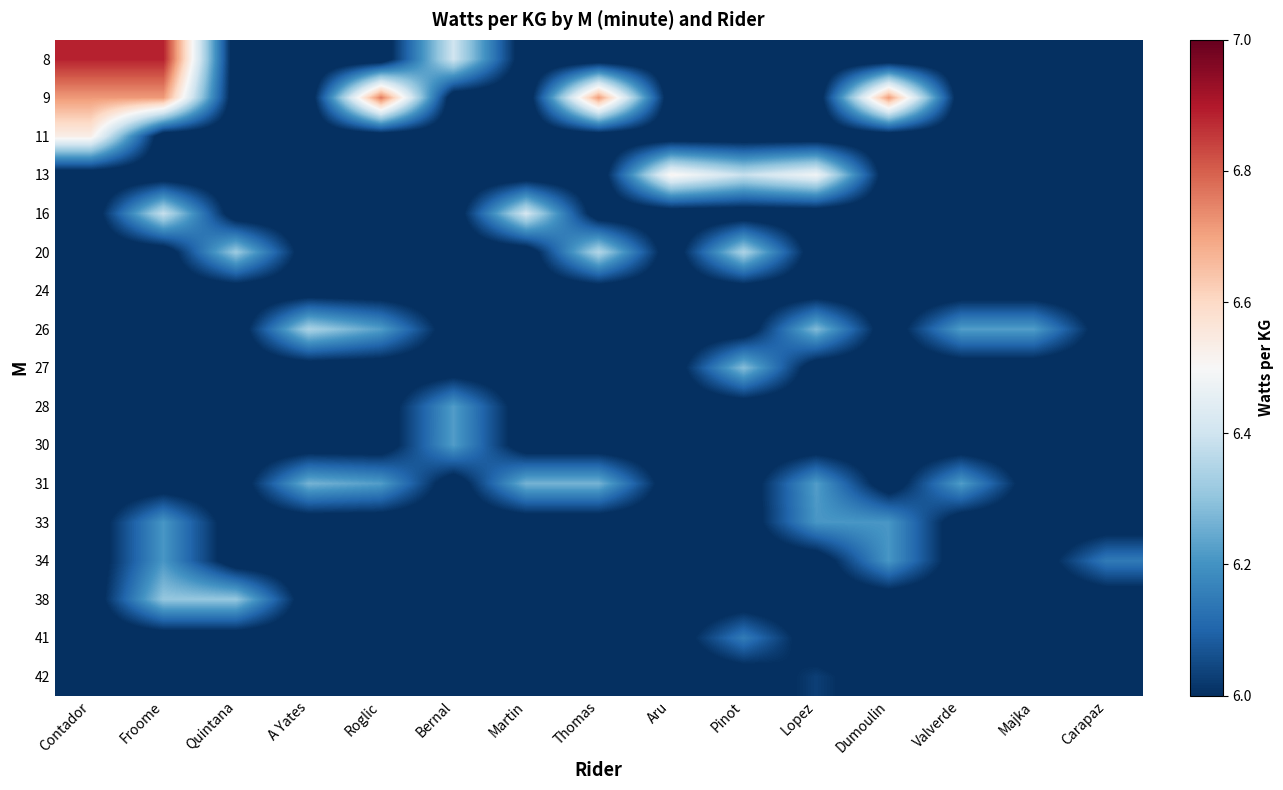

Reading left to right, what are all the values shown in this chart?

8: Contador=6.9	Froome=6.9	Quintana=5.9	A Yates=5.9	Roglic=5.9	Bernal=6.4	Martin=5.9	Thomas=5.9	Aru=5.9	Pinot=5.9	Lopez=5.9	Dumoulin=5.9	Valverde=5.9	Majka=5.9	Carapaz=5.9
9: Contador=6.7	Froome=6.7	Quintana=5.9	A Yates=5.9	Roglic=6.8	Bernal=5.9	Martin=5.9	Thomas=6.7	Aru=5.9	Pinot=5.9	Lopez=5.9	Dumoulin=6.7	Valverde=5.9	Majka=5.9	Carapaz=5.9
11: Contador=6.5	Froome=5.9	Quintana=5.9	A Yates=5.9	Roglic=5.9	Bernal=5.9	Martin=5.9	Thomas=5.9	Aru=5.9	Pinot=5.9	Lopez=5.9	Dumoulin=5.9	Valverde=5.9	Majka=5.9	Carapaz=5.9
13: Contador=5.9	Froome=5.9	Quintana=5.9	A Yates=5.9	Roglic=5.9	Bernal=5.9	Martin=5.9	Thomas=5.9	Aru=6.5	Pinot=6.4	Lopez=6.5	Dumoulin=5.9	Valverde=5.9	Majka=5.9	Carapaz=5.9
16: Contador=5.9	Froome=6.4	Quintana=5.9	A Yates=5.9	Roglic=5.9	Bernal=5.9	Martin=6.4	Thomas=5.9	Aru=5.9	Pinot=5.9	Lopez=5.9	Dumoulin=5.9	Valverde=5.9	Majka=5.9	Carapaz=5.9
20: Contador=5.9	Froome=5.9	Quintana=6.3	A Yates=5.9	Roglic=5.9	Bernal=5.9	Martin=5.9	Thomas=6.4	Aru=5.9	Pinot=6.3	Lopez=5.9	Dumoulin=5.9	Valverde=5.9	Majka=5.9	Carapaz=5.9
24: Contador=5.9	Froome=5.9	Quintana=5.9	A Yates=5.9	Roglic=5.9	Bernal=5.9	Martin=5.9	Thomas=5.9	Aru=5.9	Pinot=5.9	Lopez=5.9	Dumoulin=5.9	Valverde=5.9	Majka=5.9	Carapaz=5.9
26: Contador=5.9	Froome=5.9	Quintana=5.9	A Yates=6.3	Roglic=6.2	Bernal=5.9	Martin=5.9	Thomas=5.9	Aru=5.9	Pinot=5.9	Lopez=6.3	Dumoulin=5.9	Valverde=6.2	Majka=6.2	Carapaz=5.9
27: Contador=5.9	Froome=5.9	Quintana=5.9	A Yates=5.9	Roglic=5.9	Bernal=5.9	Martin=5.9	Thomas=5.9	Aru=5.9	Pinot=6.3	Lopez=5.9	Dumoulin=5.9	Valverde=5.9	Majka=5.9	Carapaz=5.9
28: Contador=5.9	Froome=5.9	Quintana=5.9	A Yates=5.9	Roglic=5.9	Bernal=6.2	Martin=5.9	Thomas=5.9	Aru=5.9	Pinot=5.9	Lopez=5.9	Dumoulin=5.9	Valverde=5.9	Majka=5.9	Carapaz=5.9
30: Contador=5.9	Froome=5.9	Quintana=5.9	A Yates=5.9	Roglic=5.9	Bernal=6.2	Martin=5.9	Thomas=5.9	Aru=5.9	Pinot=5.9	Lopez=5.9	Dumoulin=5.9	Valverde=5.9	Majka=5.9	Carapaz=5.9
31: Contador=5.9	Froome=5.9	Quintana=5.9	A Yates=6.3	Roglic=6.2	Bernal=5.9	Martin=6.3	Thomas=6.3	Aru=5.9	Pinot=5.9	Lopez=6.2	Dumoulin=5.9	Valverde=6.2	Majka=5.9	Carapaz=5.9
33: Contador=5.9	Froome=6.2	Quintana=5.9	A Yates=5.9	Roglic=5.9	Bernal=5.9	Martin=5.9	Thomas=5.9	Aru=5.9	Pinot=5.9	Lopez=6.2	Dumoulin=6.2	Valverde=5.9	Majka=5.9	Carapaz=5.9
34: Contador=5.9	Froome=6.2	Quintana=5.9	A Yates=5.9	Roglic=5.9	Bernal=5.9	Martin=5.9	Thomas=5.9	Aru=5.9	Pinot=5.9	Lopez=5.9	Dumoulin=6.2	Valverde=5.9	Majka=5.9	Carapaz=6.1
38: Contador=5.9	Froome=6.3	Quintana=6.3	A Yates=5.9	Roglic=5.9	Bernal=5.9	Martin=5.9	Thomas=5.9	Aru=5.9	Pinot=5.9	Lopez=5.9	Dumoulin=5.9	Valverde=5.9	Majka=5.9	Carapaz=5.9
41: Contador=5.9	Froome=5.9	Quintana=5.9	A Yates=5.9	Roglic=5.9	Bernal=5.9	Martin=5.9	Thomas=5.9	Aru=5.9	Pinot=6.2	Lopez=5.9	Dumoulin=5.9	Valverde=5.9	Majka=5.9	Carapaz=5.9
42: Contador=5.9	Froome=5.9	Quintana=5.9	A Yates=5.9	Roglic=5.9	Bernal=5.9	Martin=5.9	Thomas=5.9	Aru=5.9	Pinot=5.9	Lopez=6.0	Dumoulin=5.9	Valverde=5.9	Majka=5.9	Carapaz=5.9